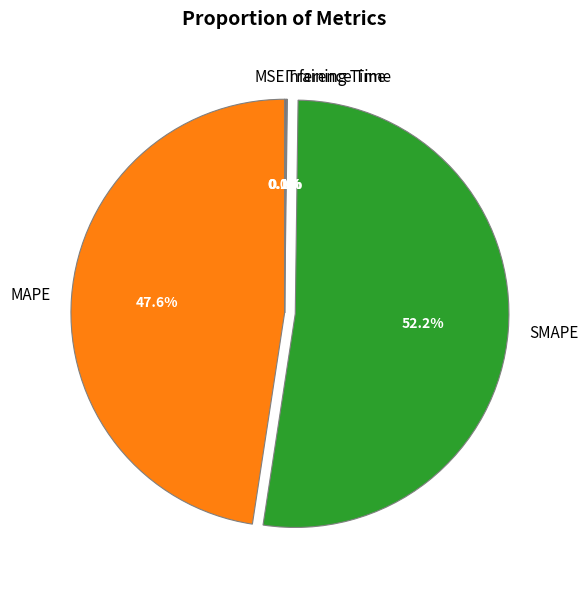

To the nearest percent, what is the difference between the largest and smallest slice percentages?

52%